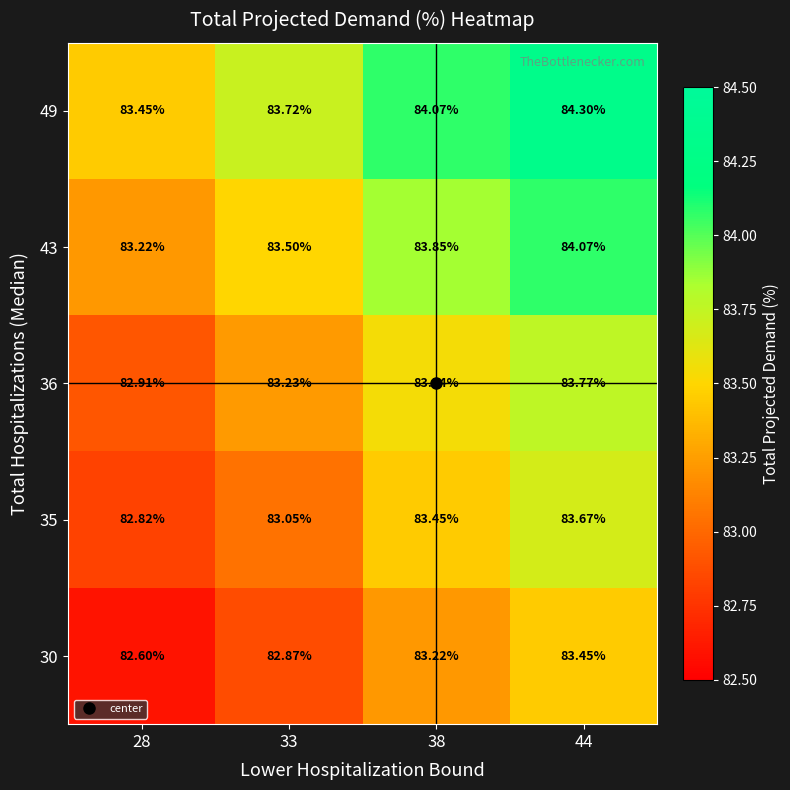

Is the value of 43 at 33 greater than the value of 49 at 28?

Yes